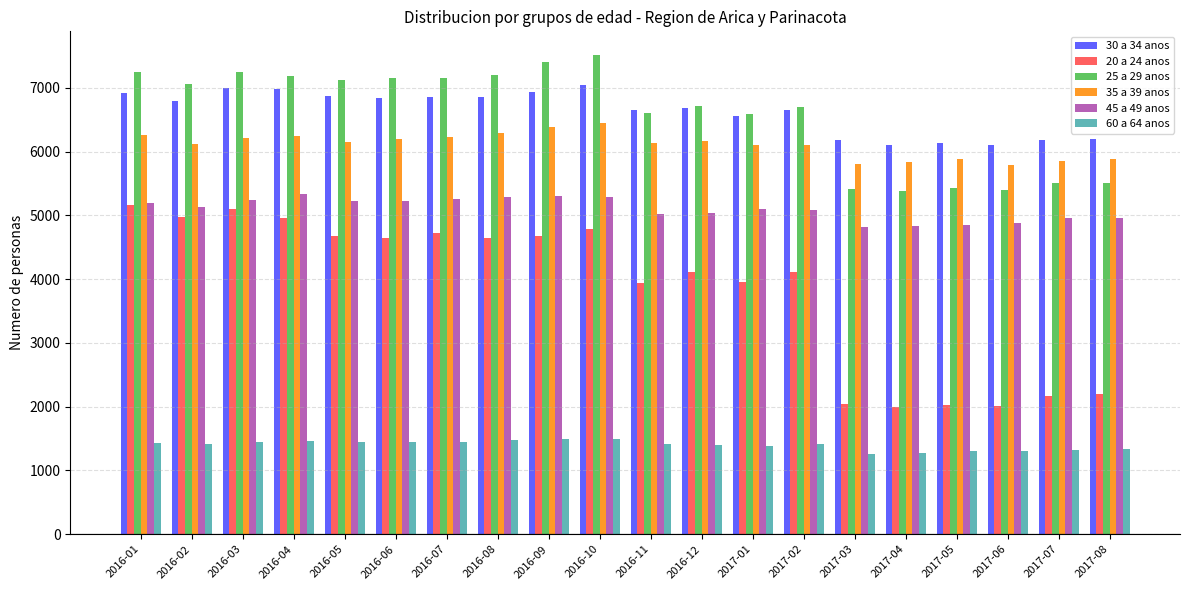

What is the spread (max minus min) of values at 2016-08?

5723